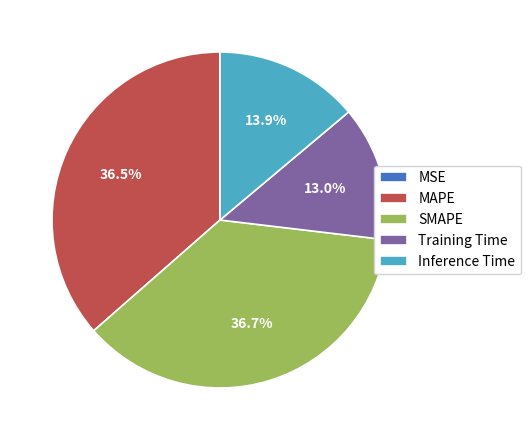

Is the sum of Inference Time and SMAPE greater than half?

Yes